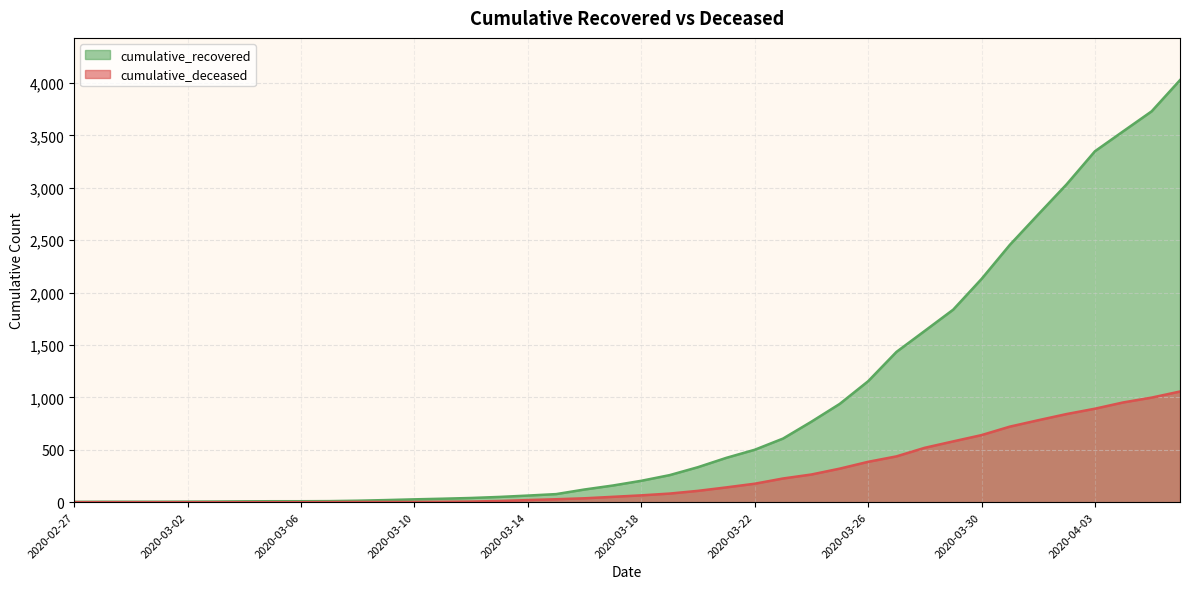

How many data points does each series have?

40